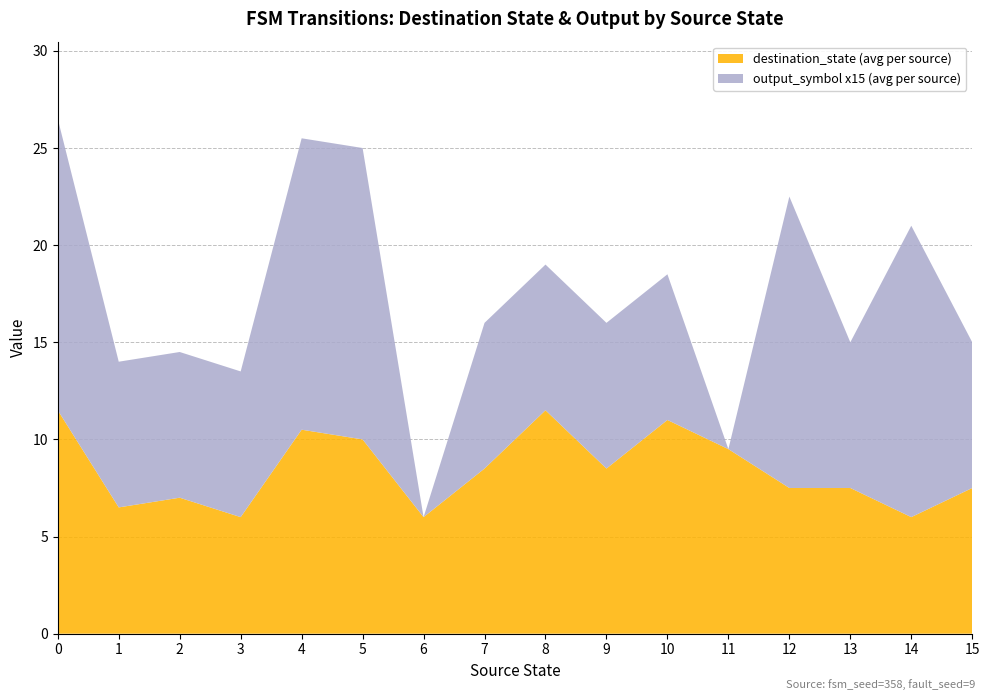

What is the minimum value for destination_state (avg per source)?

6.0